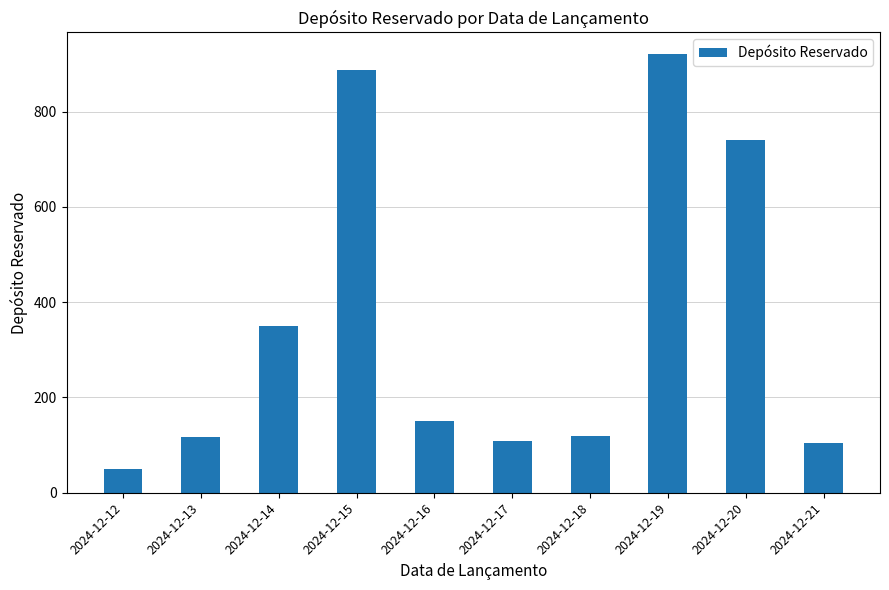

Is it true that the value at 2024-12-19 is 396?

False